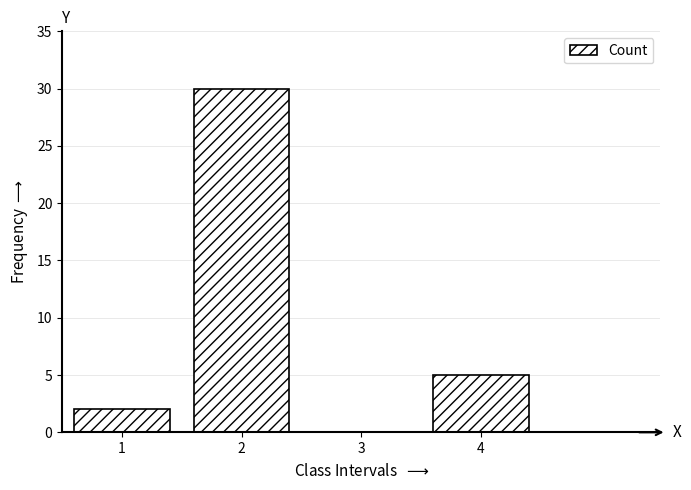

Reading left to right, what are all the values shown in this chart?

1=2	2=30	3=0	4=5